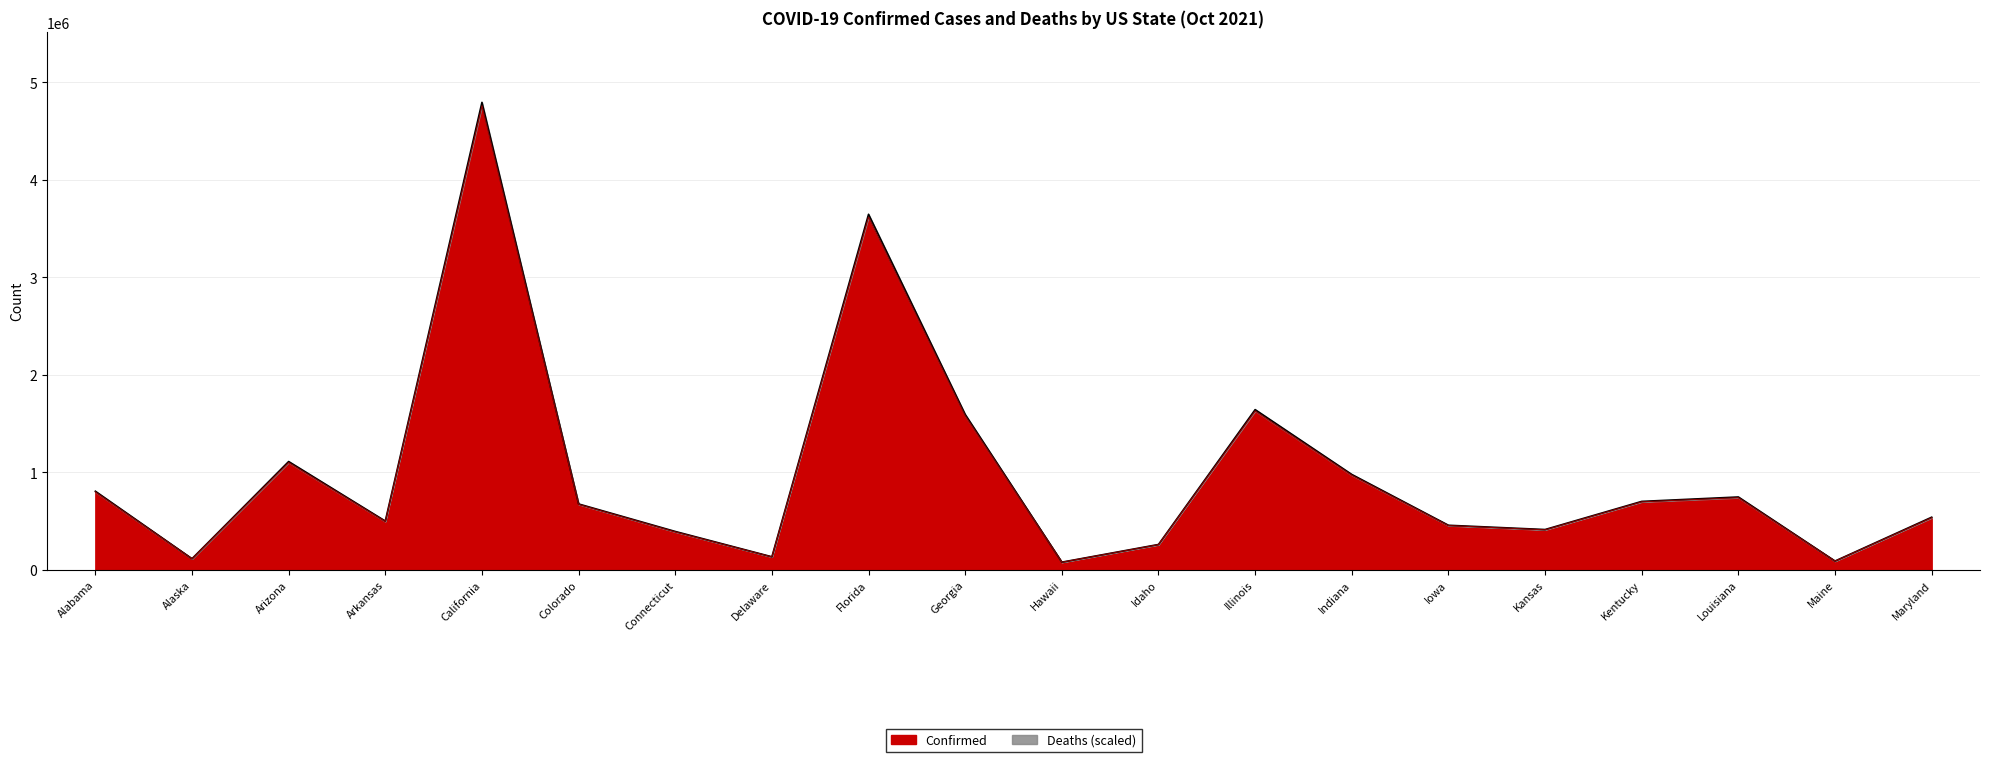

What is the value of the Deaths point at the 18th from the left?

748900.0